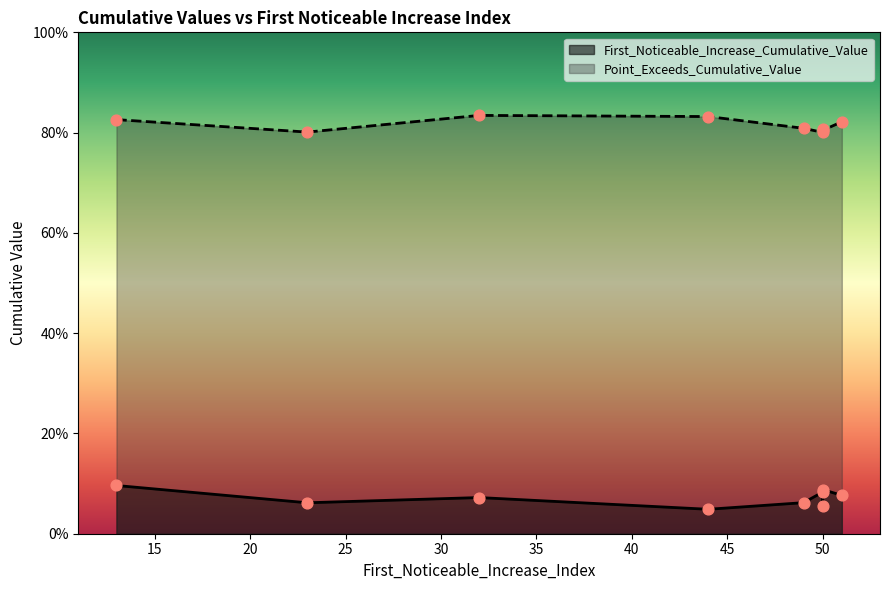

At which category is the sum across all series the highest?

13